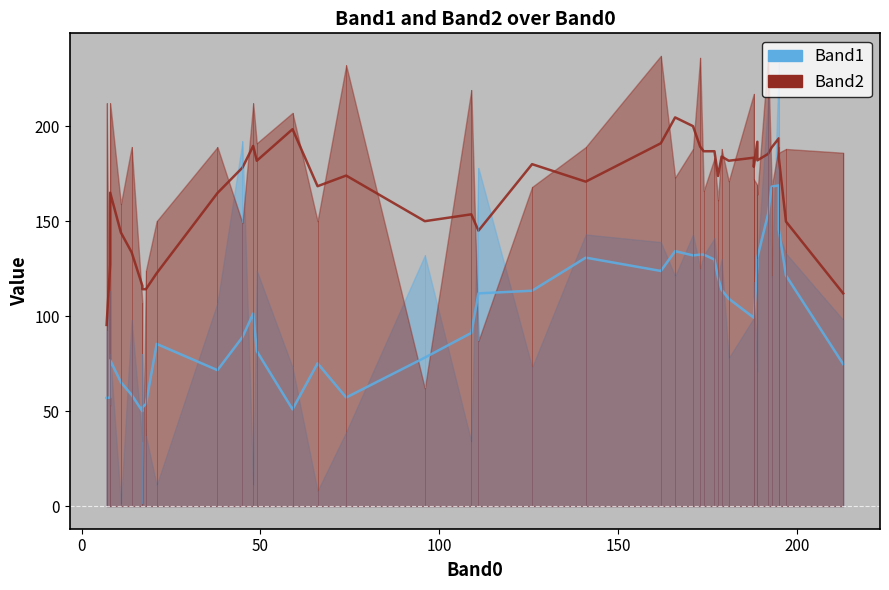

Which series has the largest total across all categories?

Band2